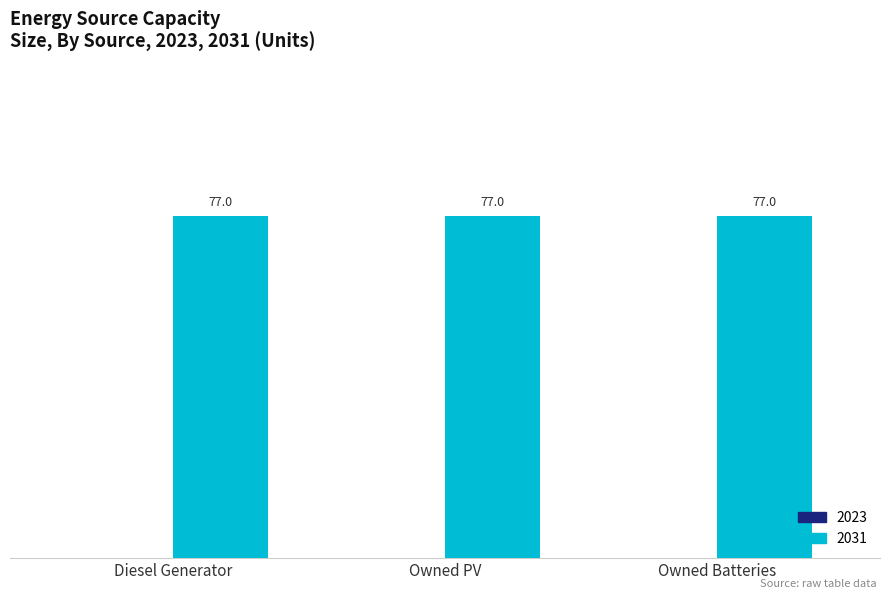

Where is 2031 nearest to the value 77?

Diesel Generator